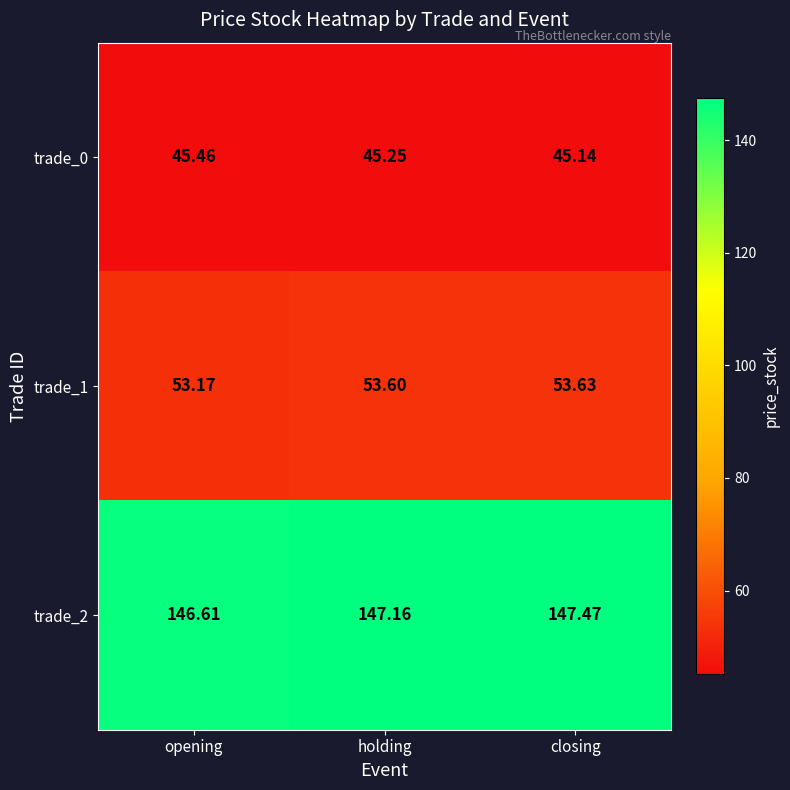

Which category has the lowest value across all series?

closing